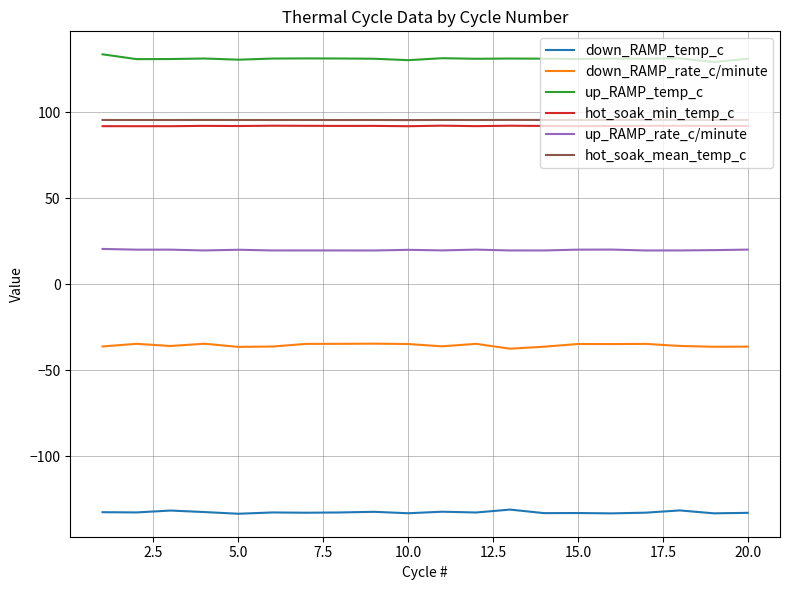

True or false: up_RAMP_rate_c/minute and hot_soak_min_temp_c cross at least once.

False